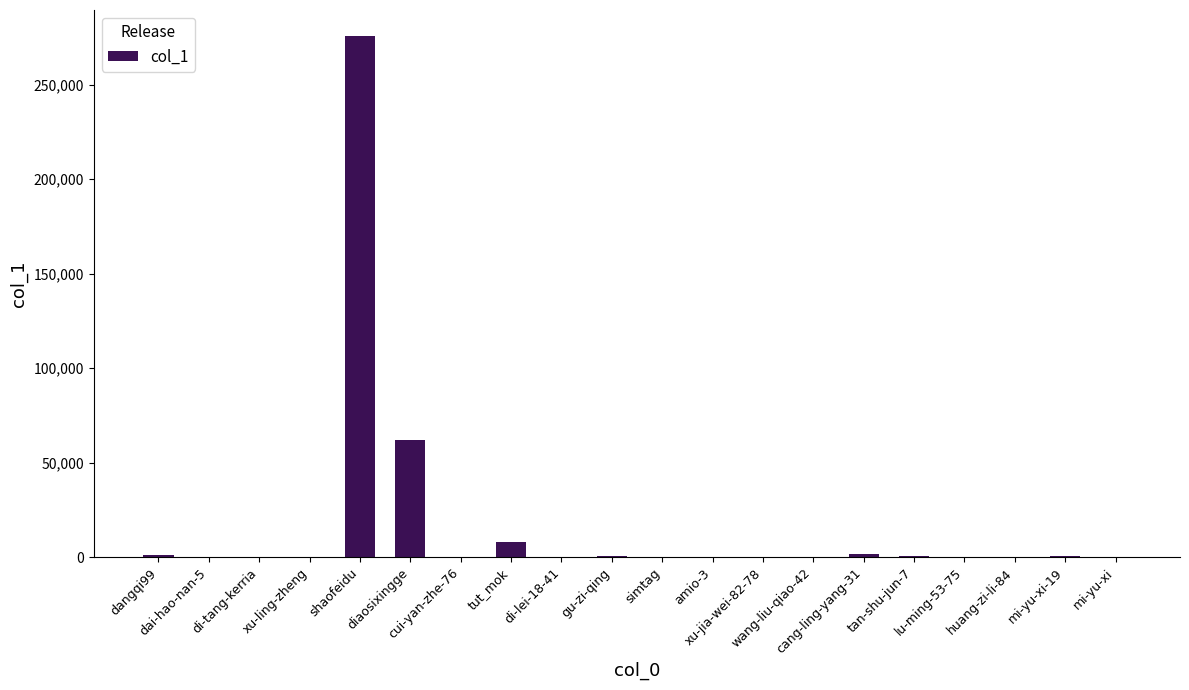

The chart shows a value of 1650 at cang-ling-yang-31. True or false?

True